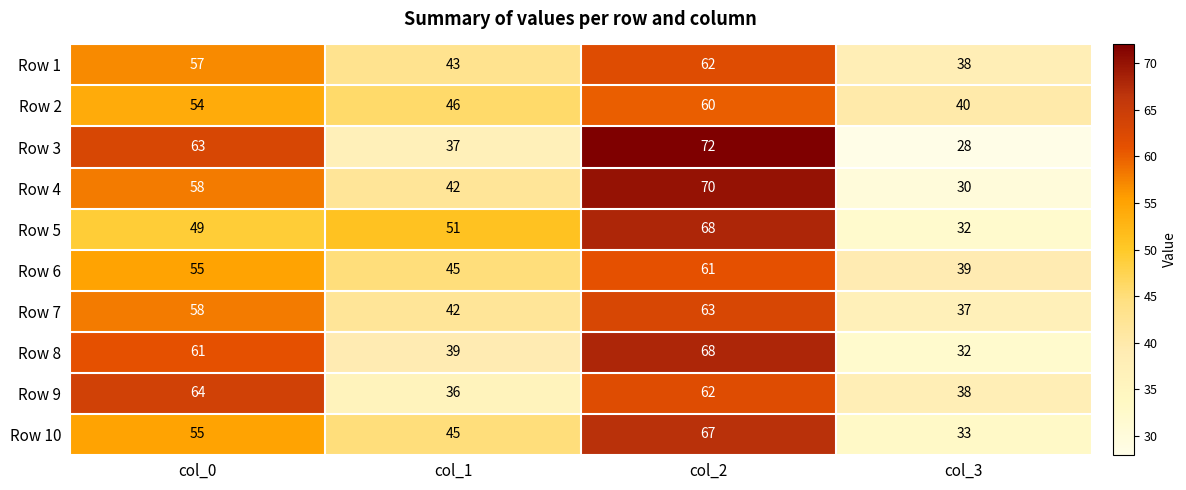

What is the difference between the Row 6 values at col_3 and col_2?

22